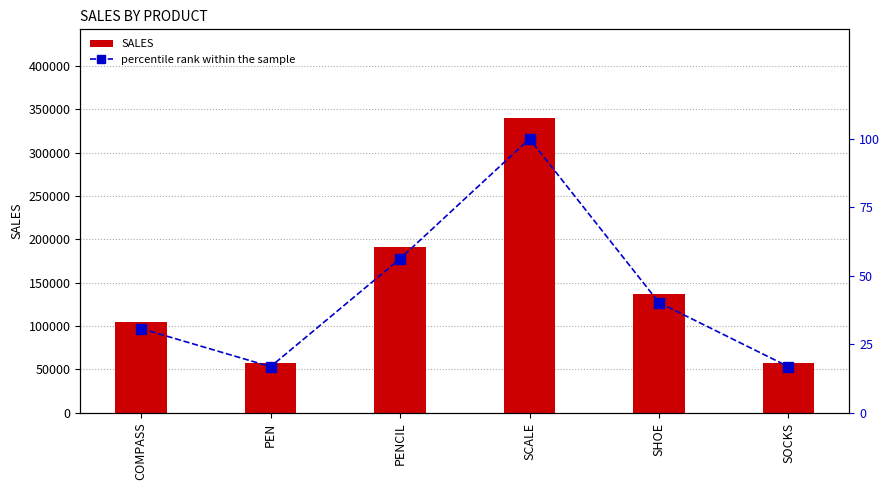

Reading left to right, what are all the values shown in this chart?

SALES: 104438.0	57079.0	191257.0	340295.0	136945.0	57281.0
percentile rank within the sample: 30.7	16.8	56.2	100.0	40.2	16.8